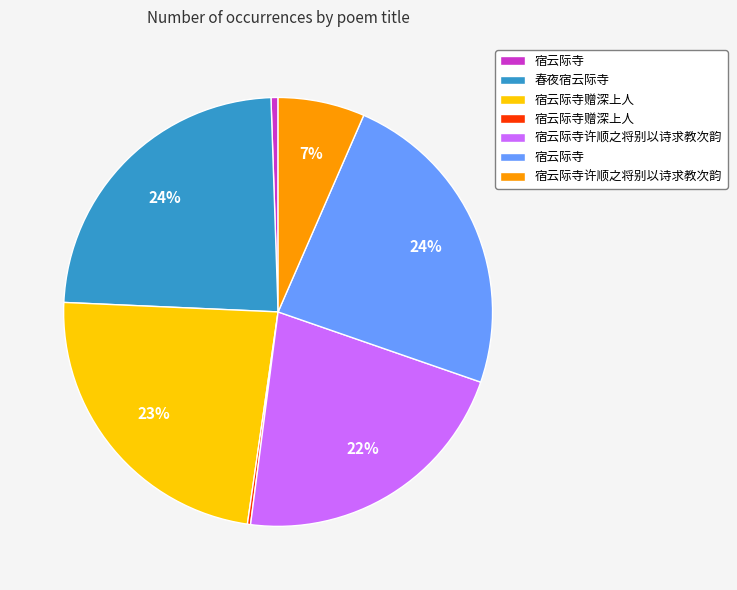

To the nearest percent, what is the difference between the largest and smallest slice percentages?

24%